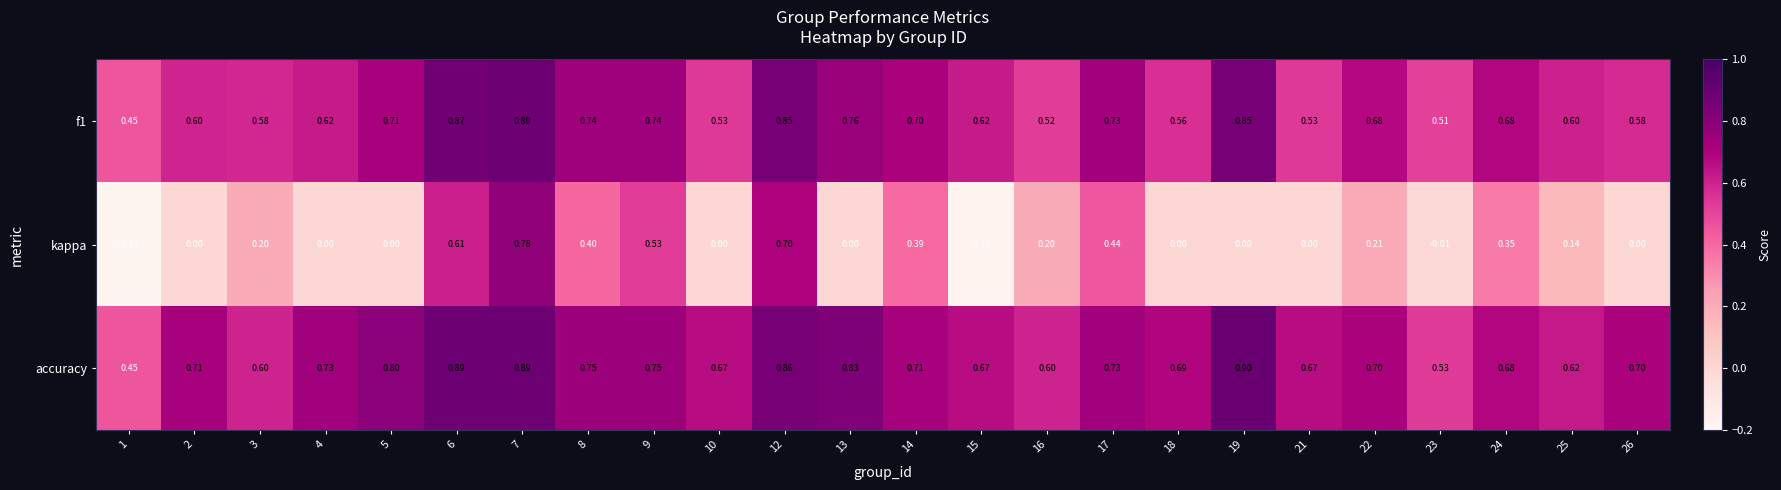

Which series has the largest total across all categories?

accuracy